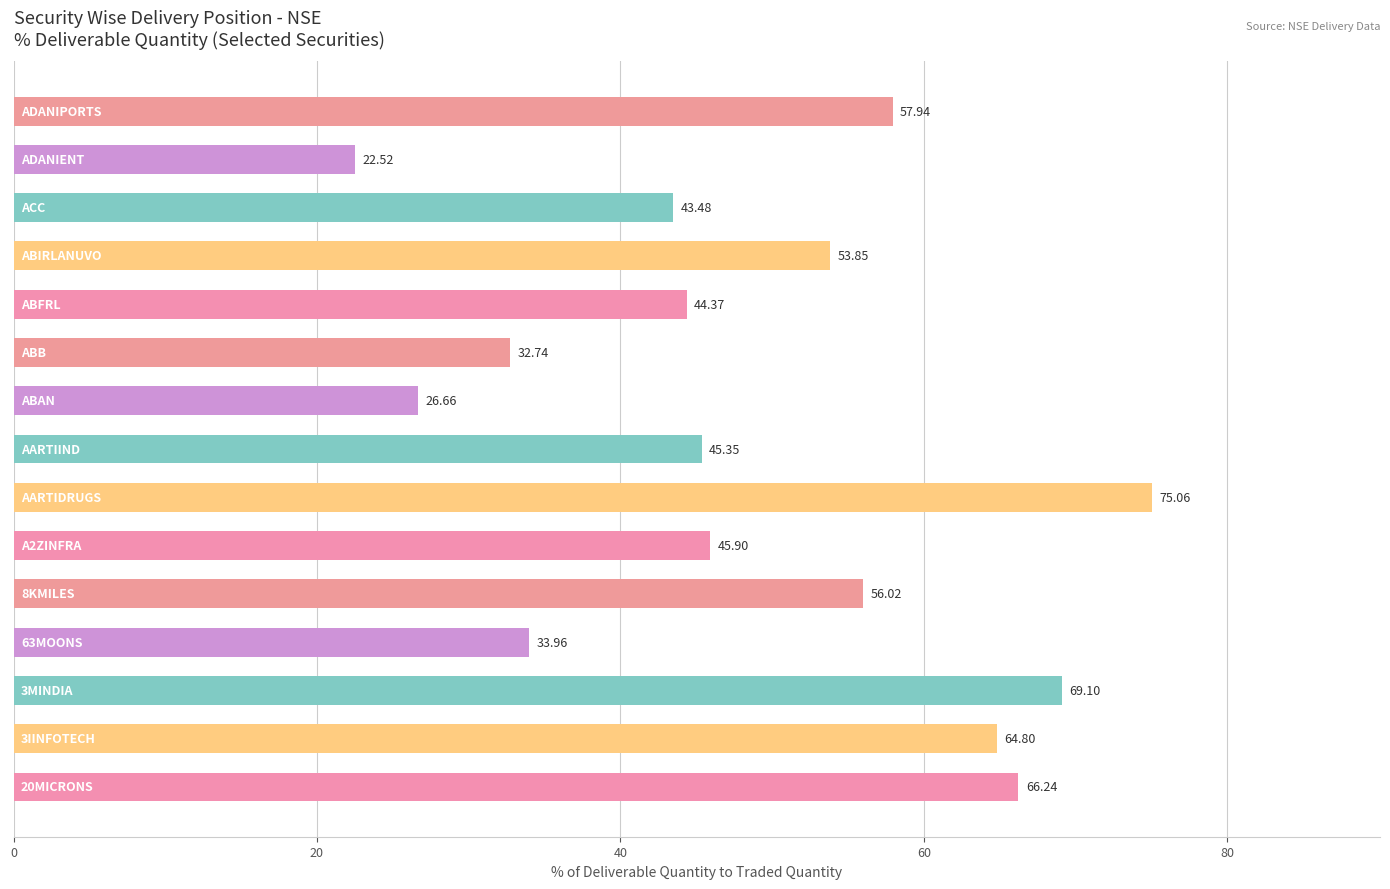

What is the difference between the maximum and minimum values?

52.5